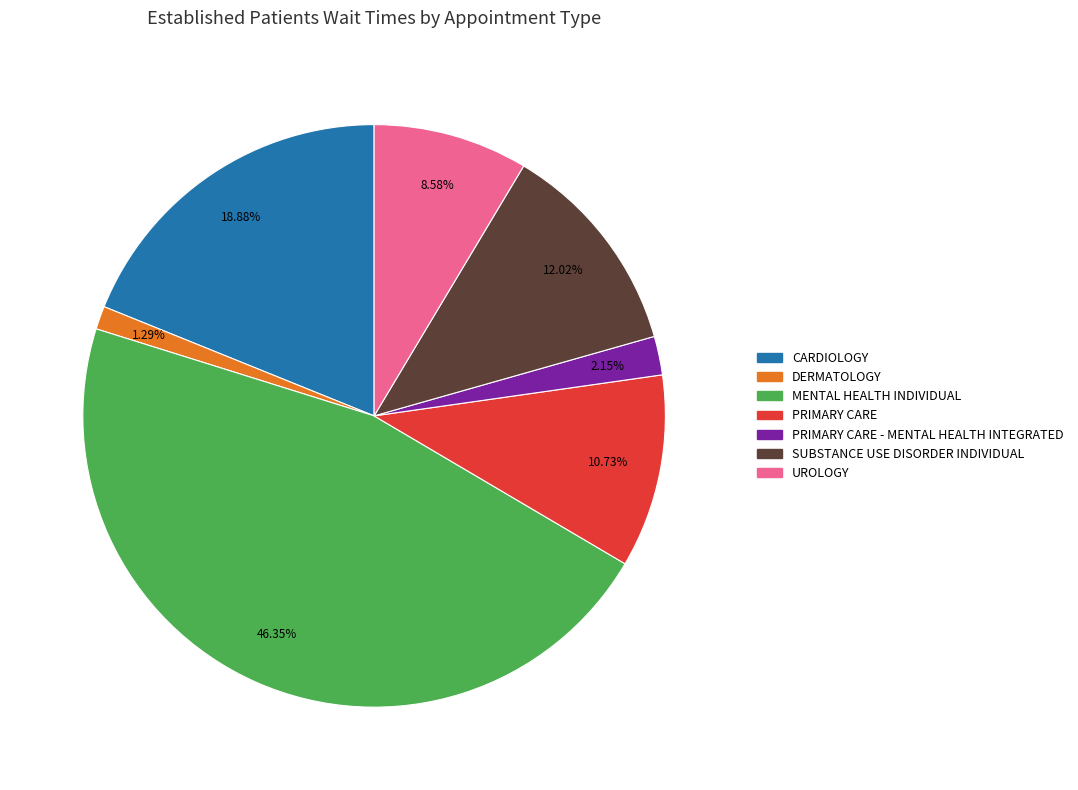

Is there any slice that represents more than half of the pie?

No